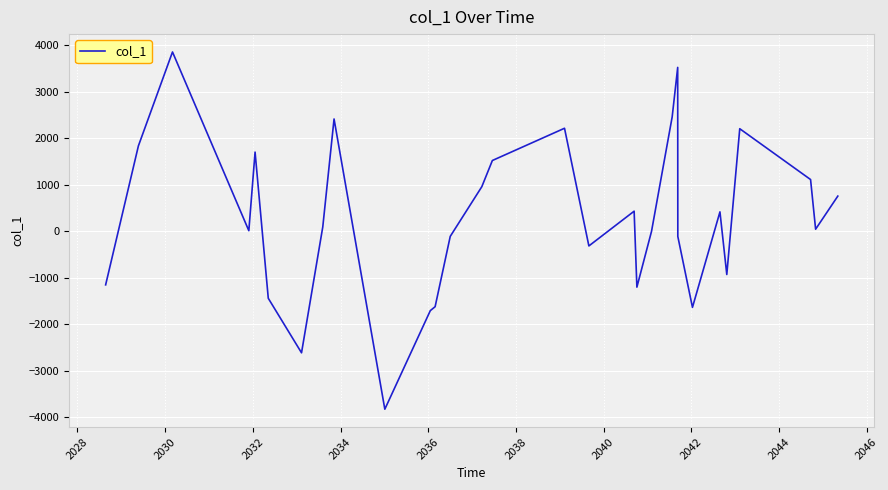

What is the maximum value shown in the chart?

3850.1